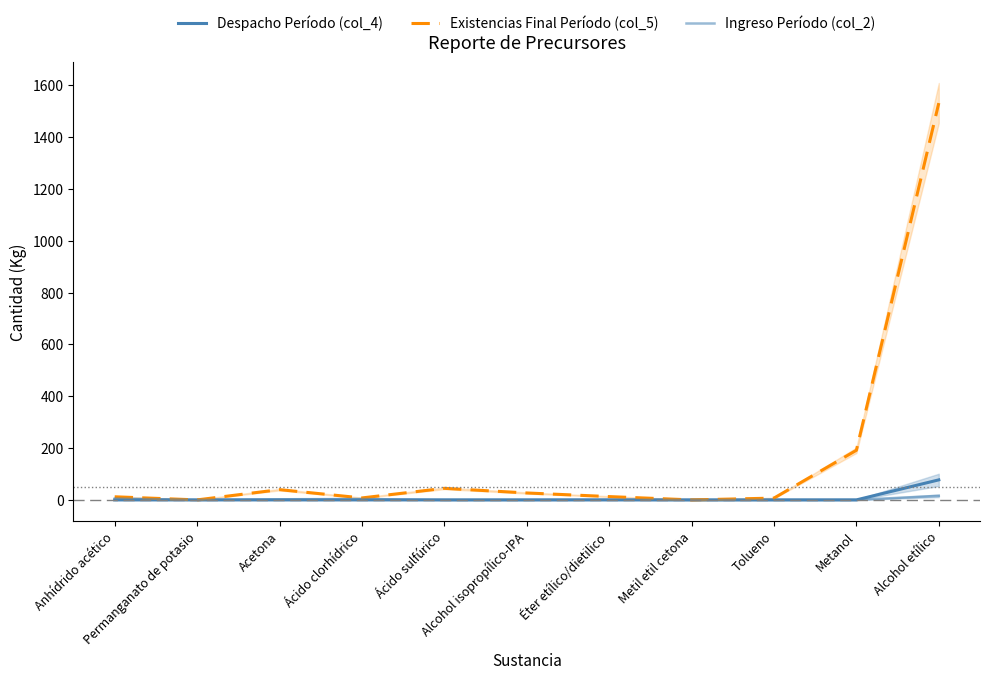

The value of Despacho Período (col_4) at Tolueno is -26.7. True or false?

False